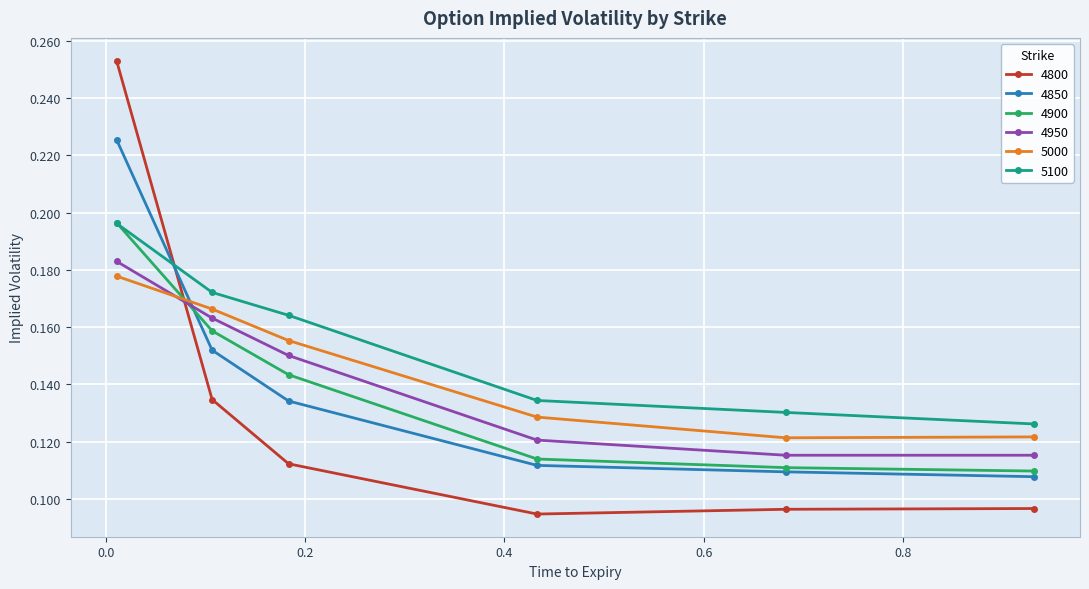

Count the 5100 values in the range 0 to 1.

6